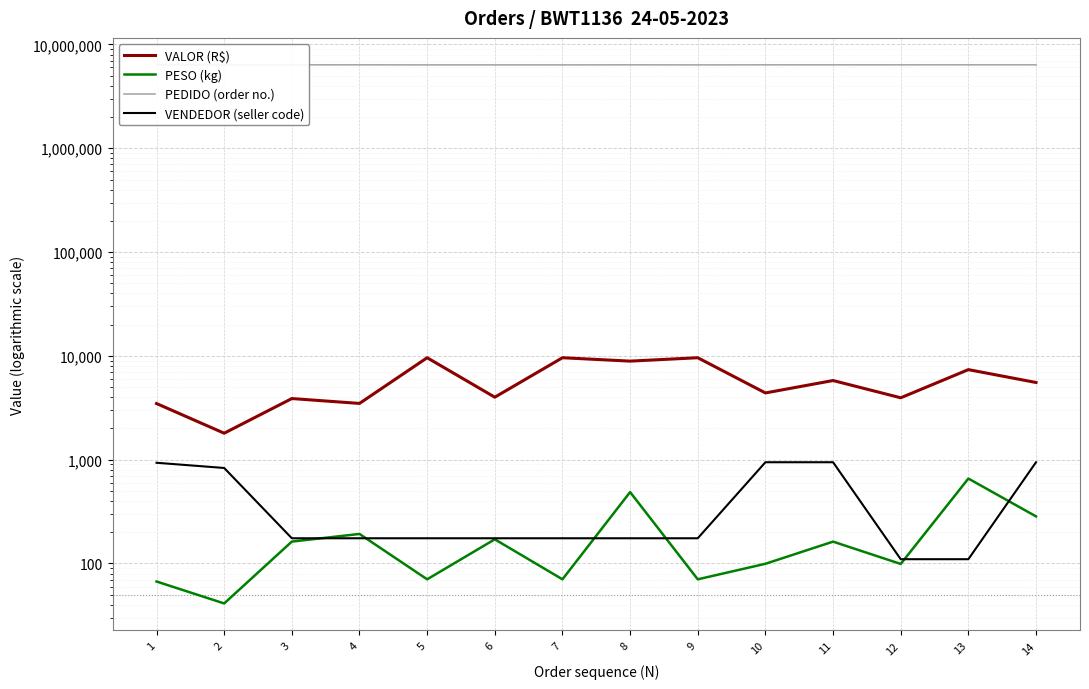

True or false: VENDEDOR (seller code) and PEDIDO (order no.) intersect in this chart.

False